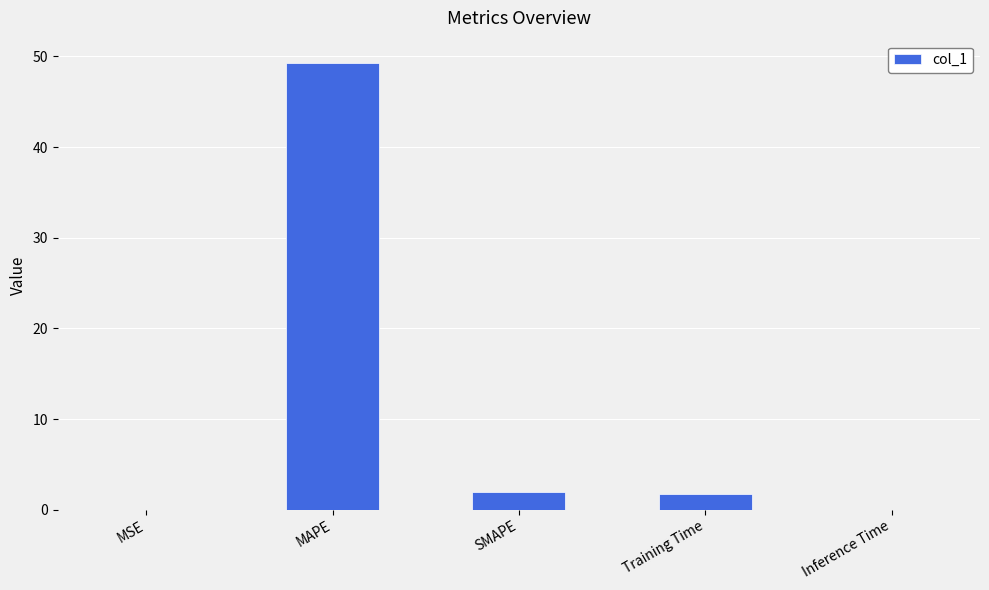

Read the value at MAPE.

49.3